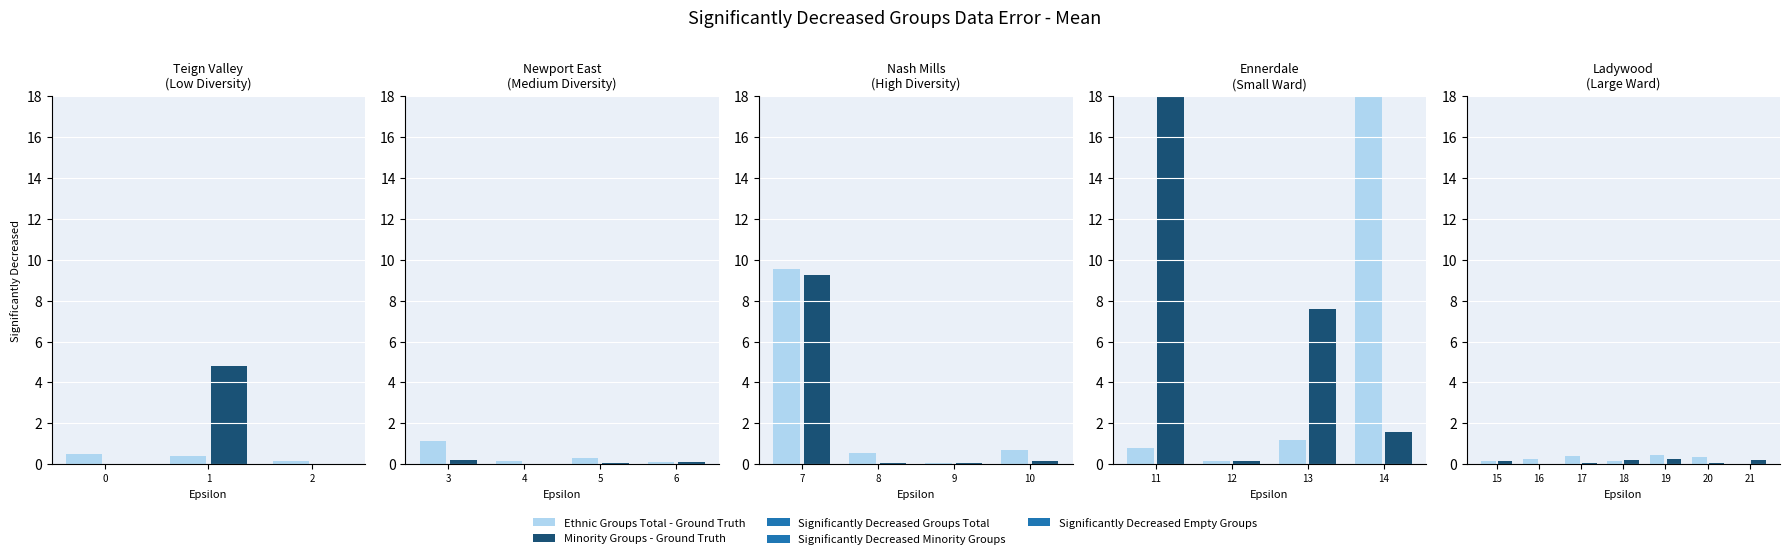

Which series has the widest spread of values?

Ethnic Groups Total - Ground Truth